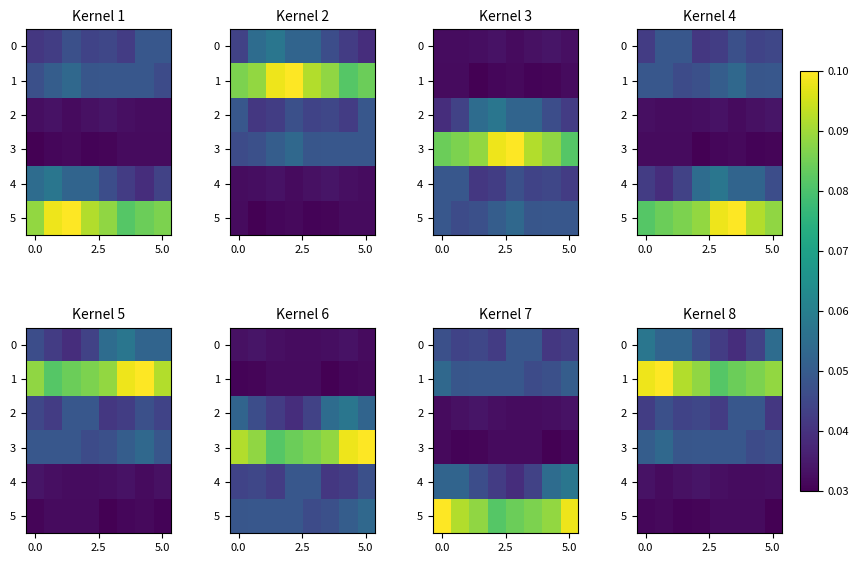

What is the sum of all 0 values?

0.4